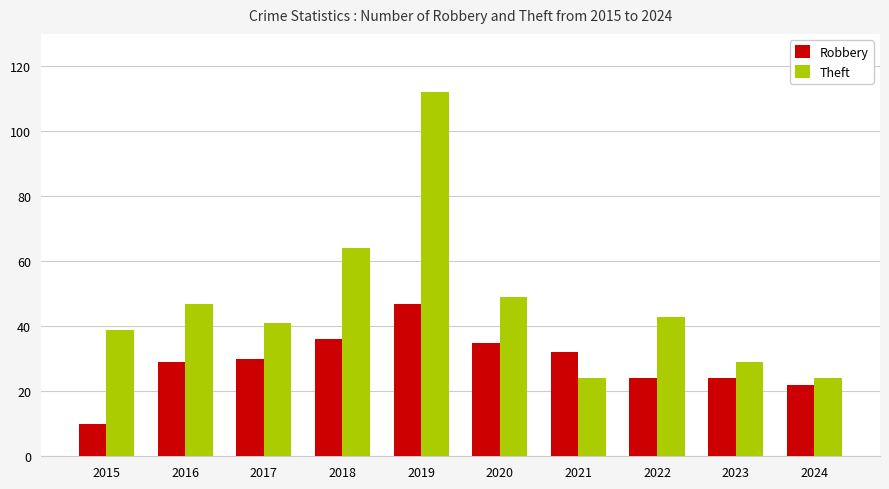

List the series in order of their peak value, highest first.

Theft, Robbery